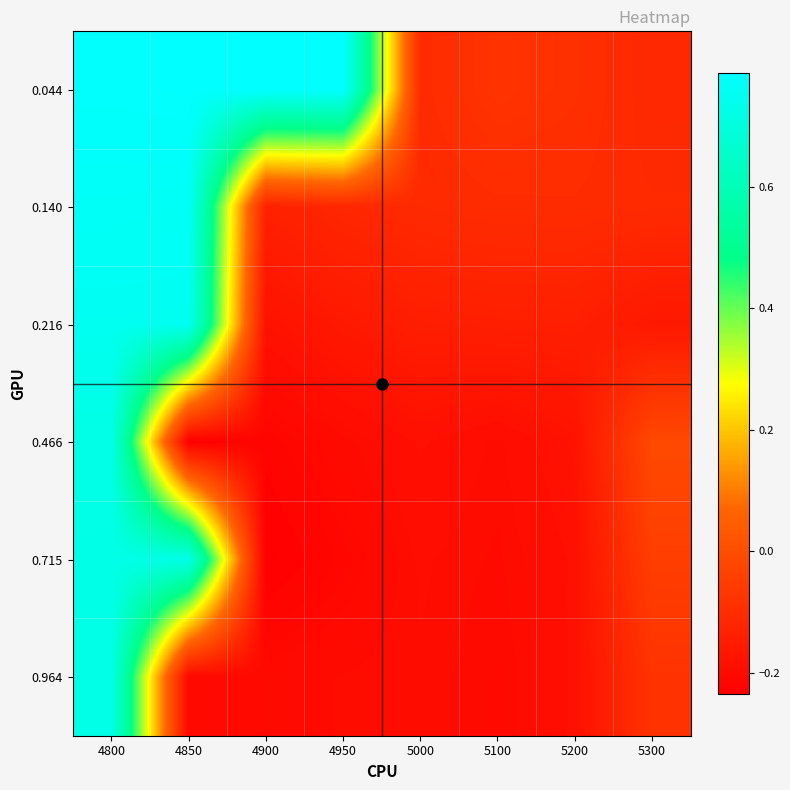

Reading left to right, transcribe all the data shown in this chart.

0.044: 4800=0.8	4850=0.8	4900=0.8	4950=0.8	5000=-0.1	5100=-0.1	5200=-0.1	5300=-0.1
0.140: 4800=0.8	4850=0.8	4900=-0.1	4950=-0.1	5000=-0.1	5100=-0.1	5200=-0.1	5300=-0.1
0.216: 4800=0.8	4850=0.7	4900=-0.2	4950=-0.2	5000=-0.1	5100=-0.1	5200=-0.1	5300=-0.2
0.466: 4800=0.7	4850=-0.2	4900=-0.2	4950=-0.2	5000=-0.2	5100=-0.2	5200=-0.2	5300=-0.0
0.715: 4800=0.7	4850=0.7	4900=-0.2	4950=-0.2	5000=-0.2	5100=-0.2	5200=-0.2	5300=-0.0
0.964: 4800=0.7	4850=-0.2	4900=-0.2	4950=-0.2	5000=-0.2	5100=-0.2	5200=-0.2	5300=-0.1